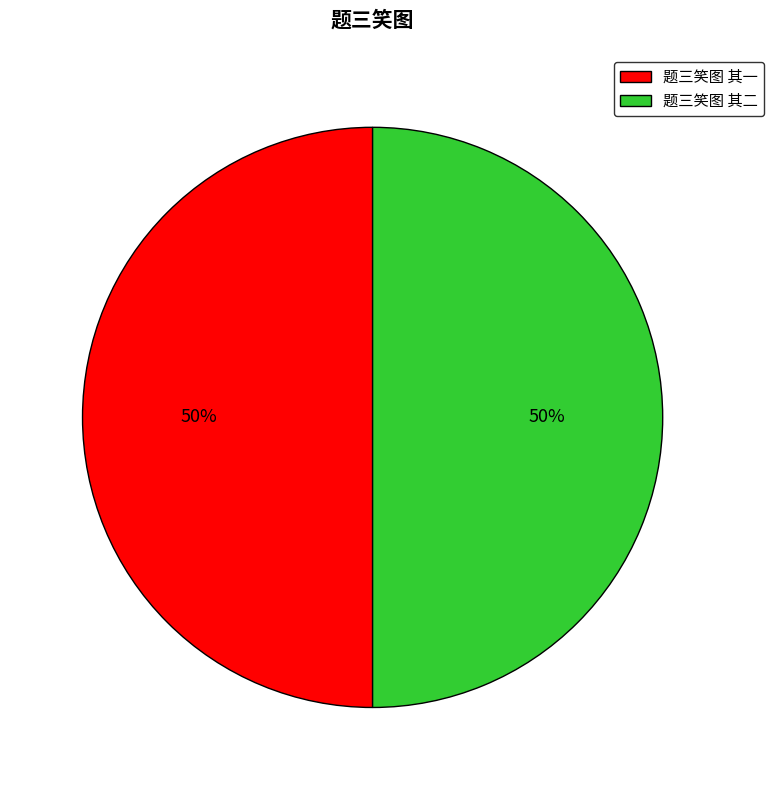

Do 题三笑图 其一 and 题三笑图 其二 together represent more than half of the pie?

Yes